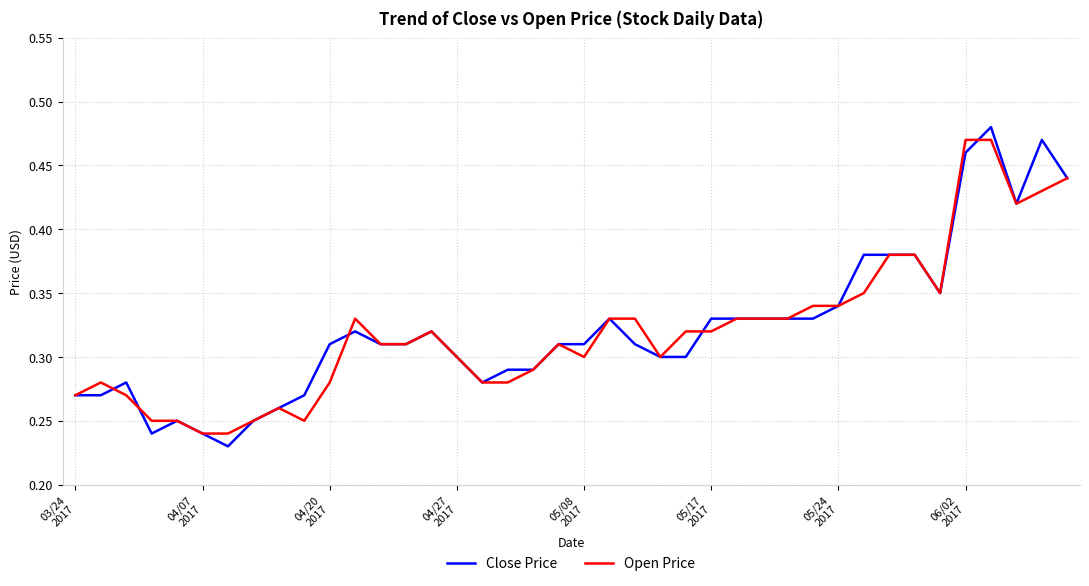

What are all the series names shown in the legend?

Close Price, Open Price